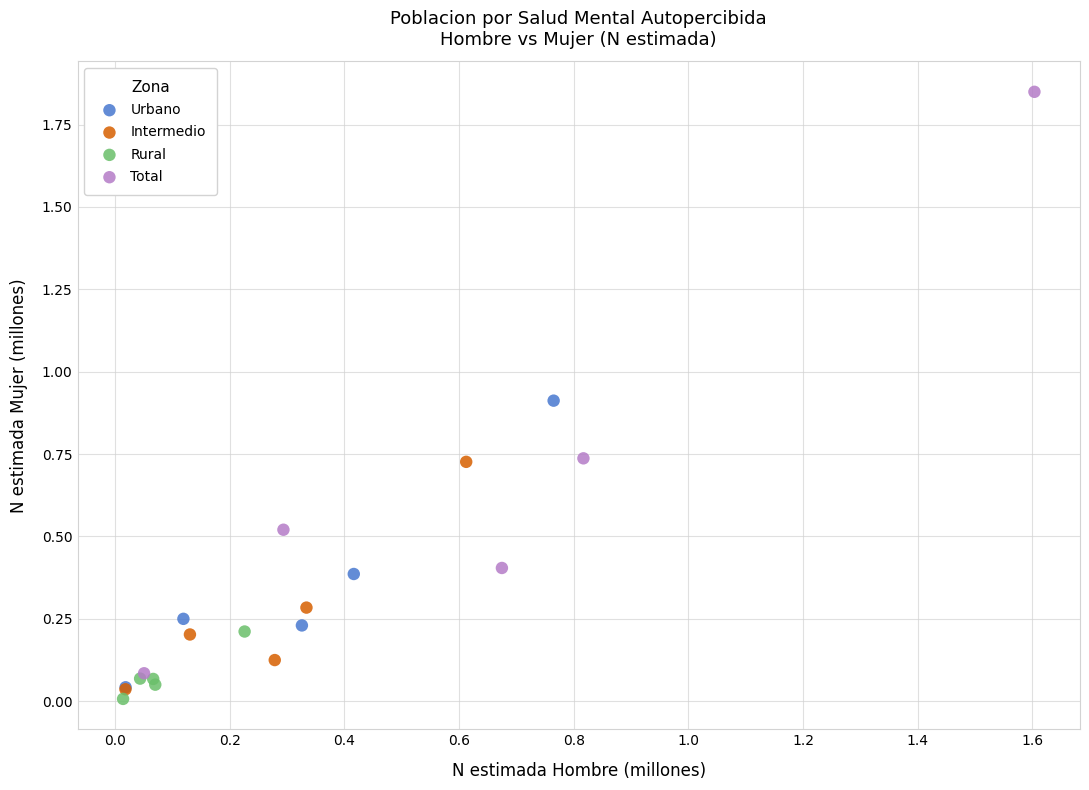

Which series reaches the maximum Y coordinate?

Total